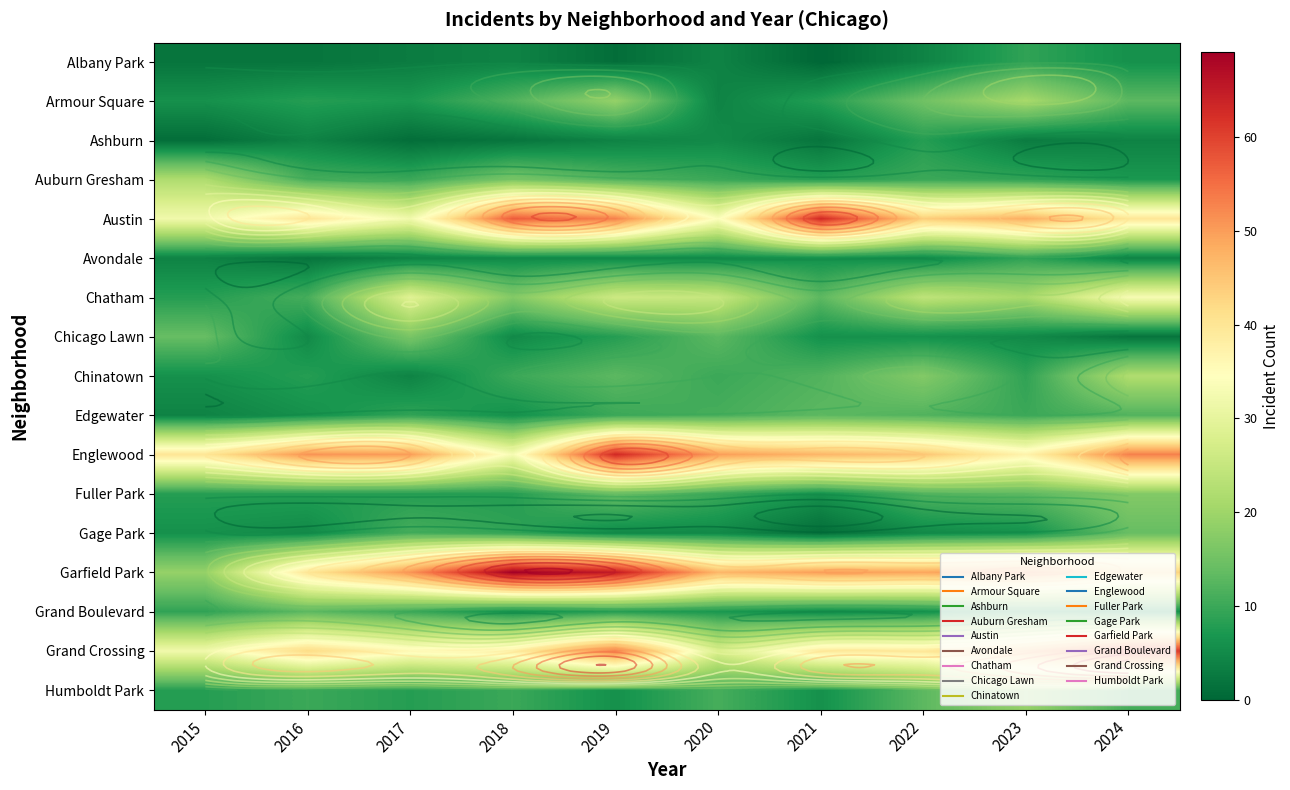

Is it true that Chicago Lawn equals 6 at 2021?

True